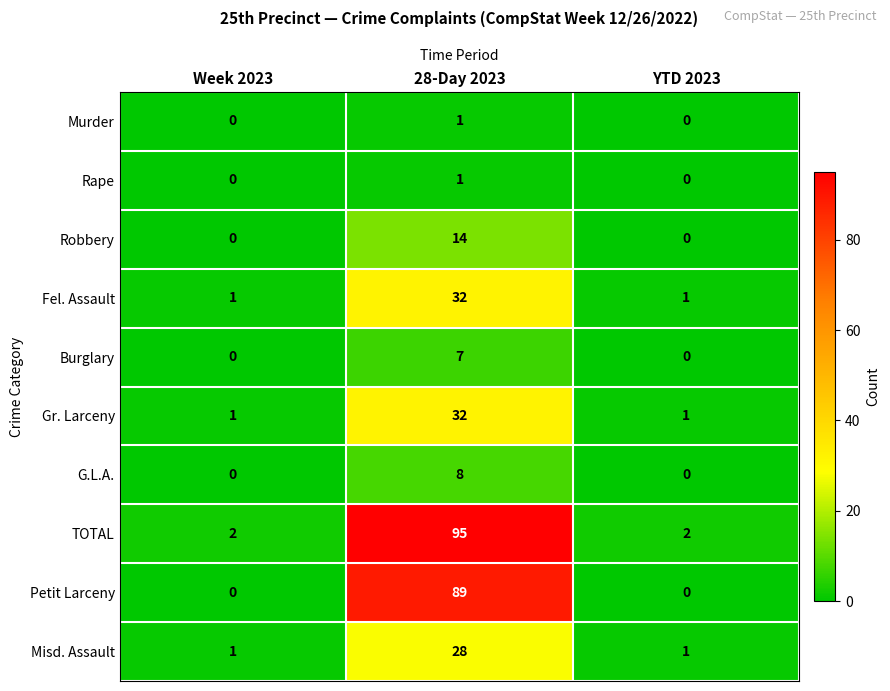

Between Week 2023 and 28-Day 2023, which series saw the biggest shift?

TOTAL